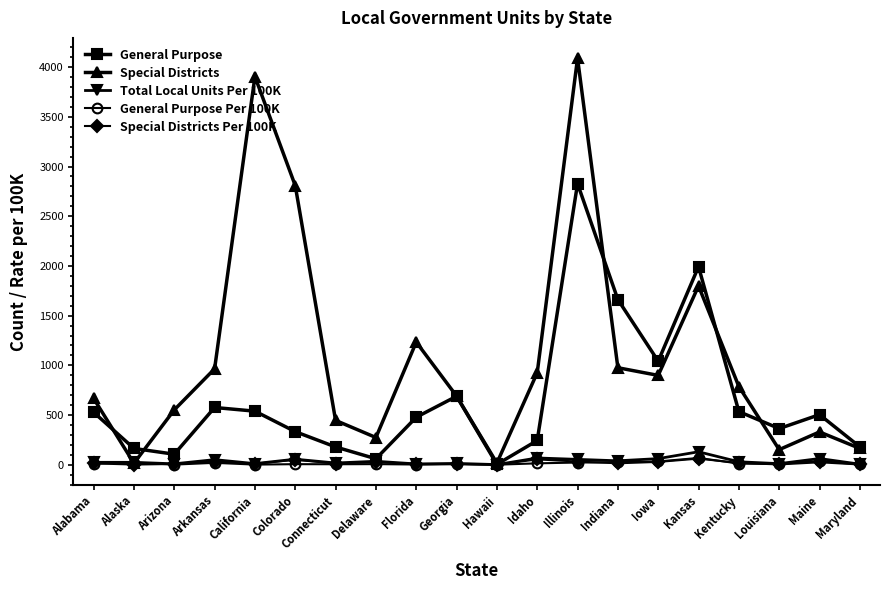

What is the value of the Special Districts point at the 1st from the left?

667.0